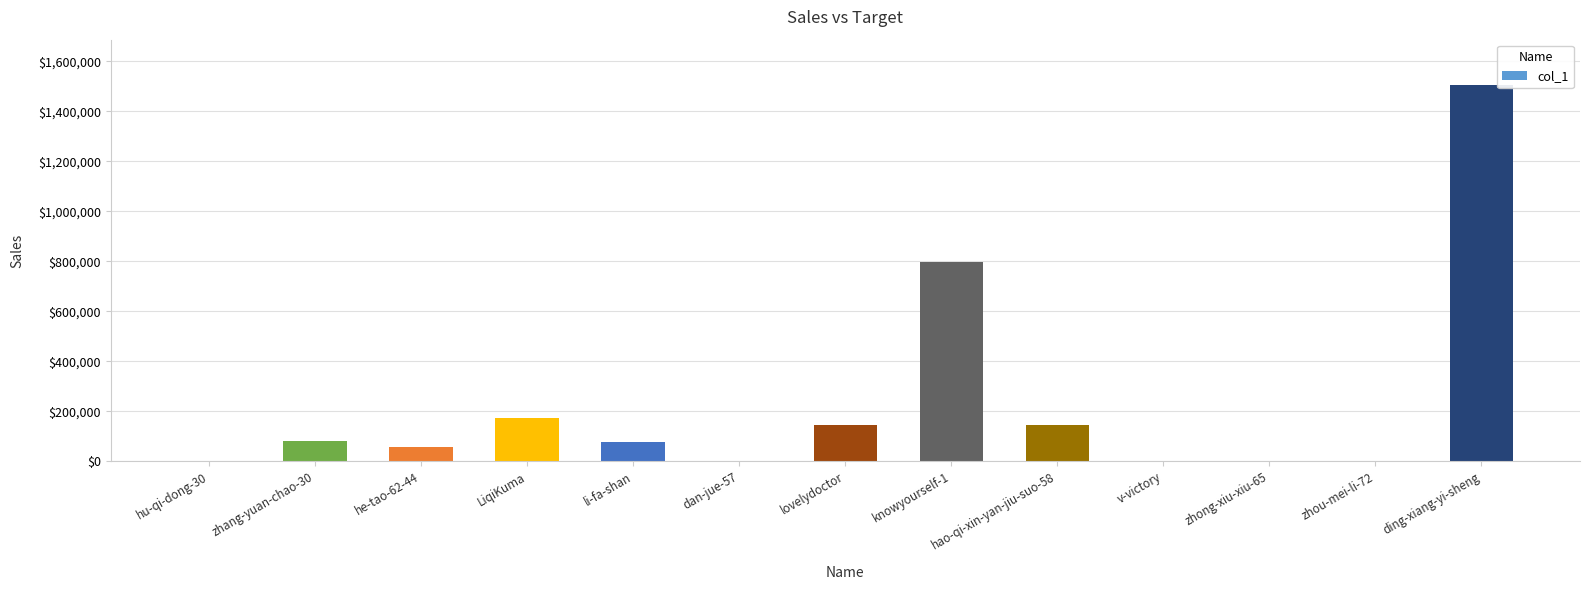

At which label is the value closest to 752816?

knowyourself-1